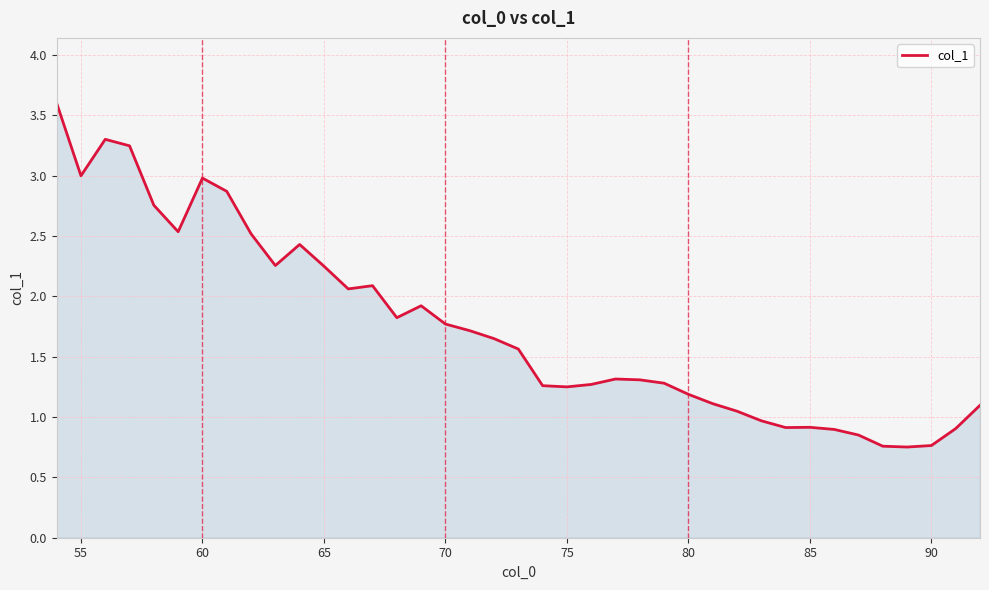

What is the greatest value displayed?

3.6